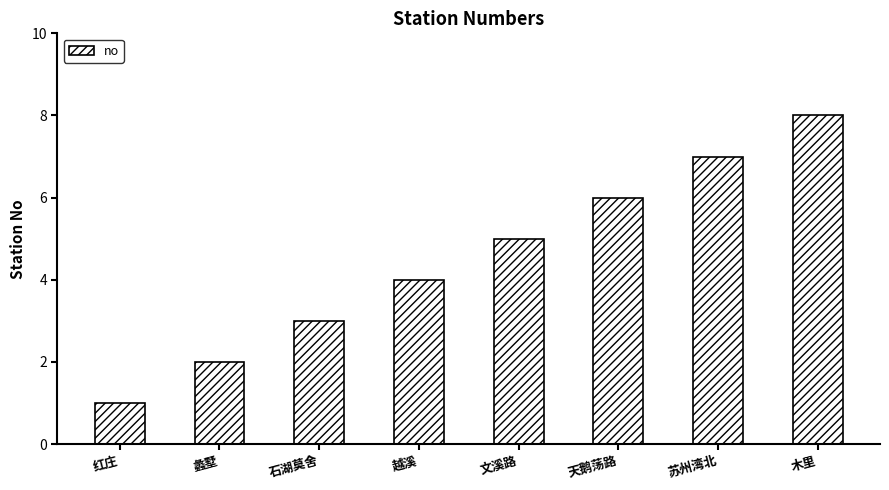

How many data points are less than 5?

4